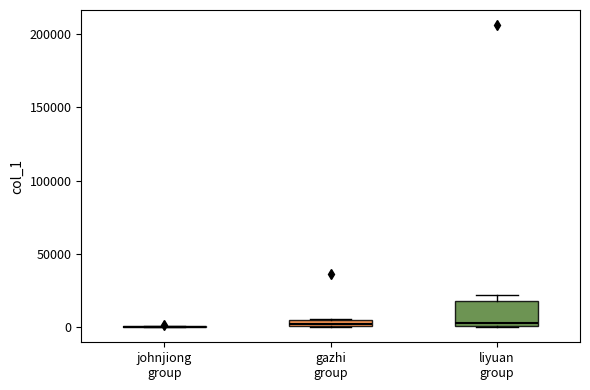

Where is the lower edge of the box for gazhi group on the y-axis? The values are not printed on the chart, so give them approximately, as read against the axis.

0